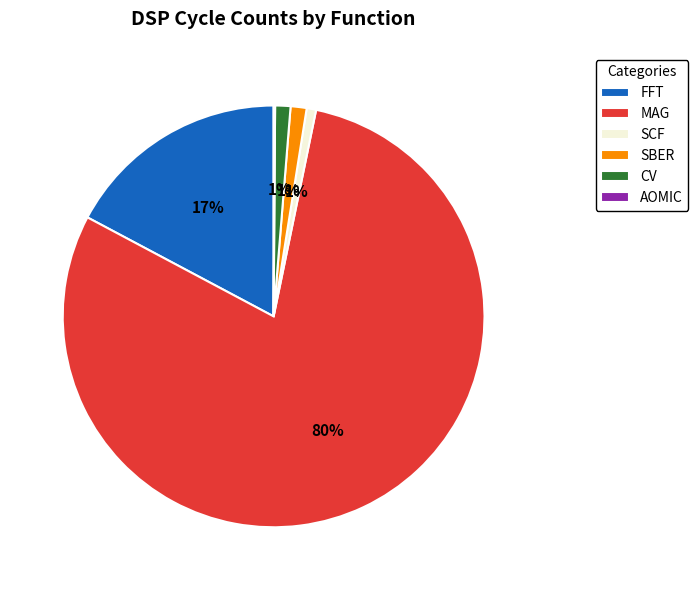

Between SBER and MAG, which is larger?

MAG